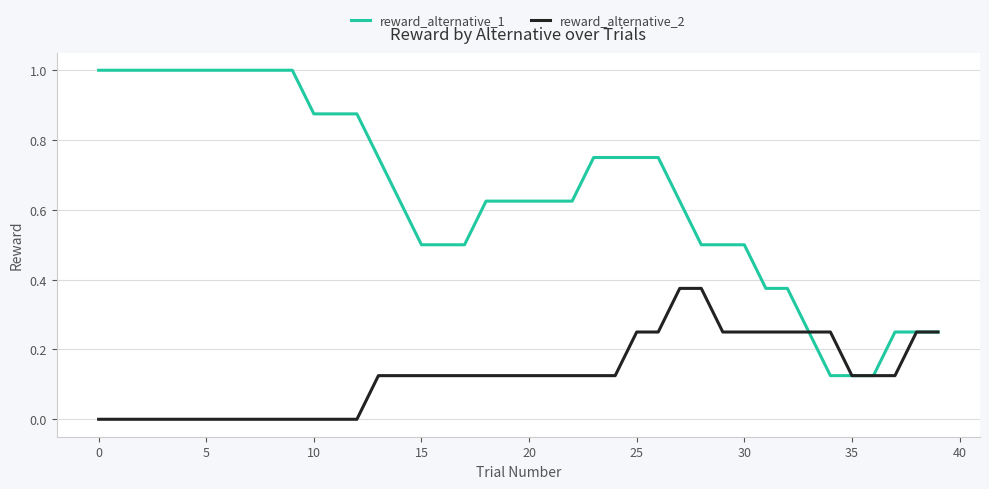

Which series has the largest range (max minus min)?

reward_alternative_1